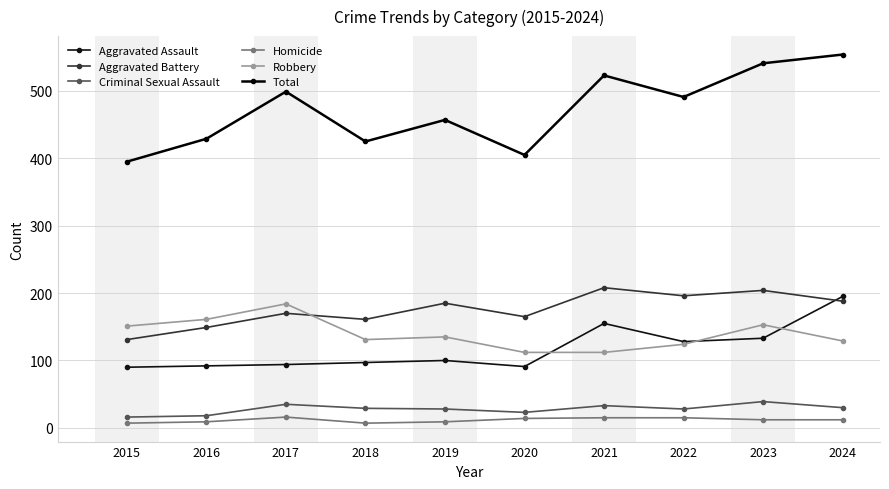

What is the difference between the maximum and second lowest values in the Aggravated Battery series?

59